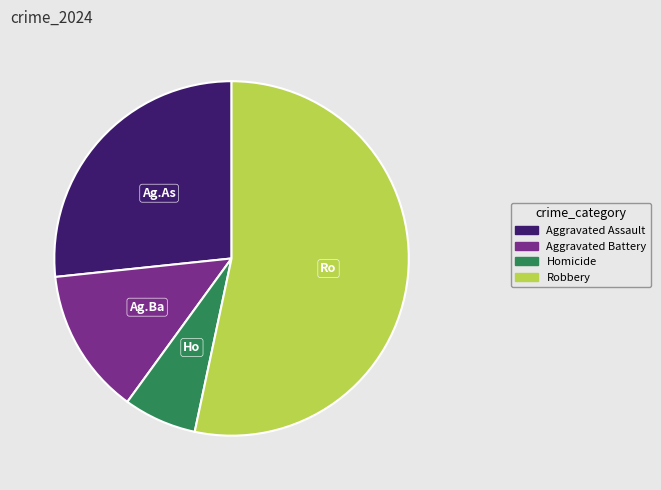

Count the number of slices in the pie.

4